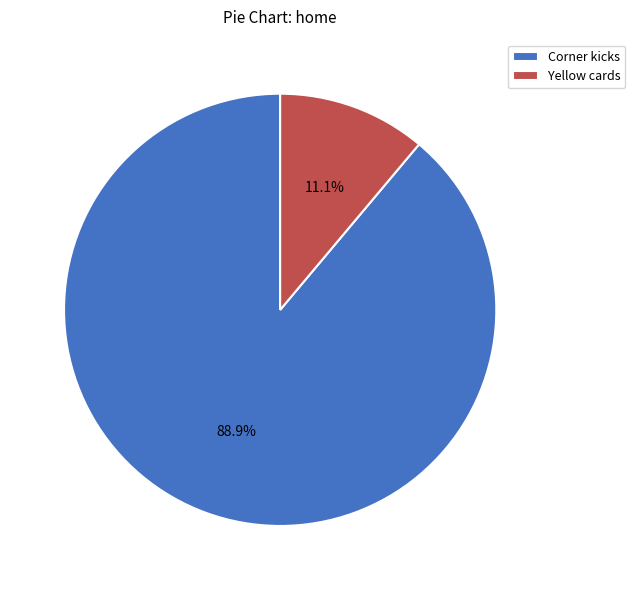

How many segments does this pie chart have?

2